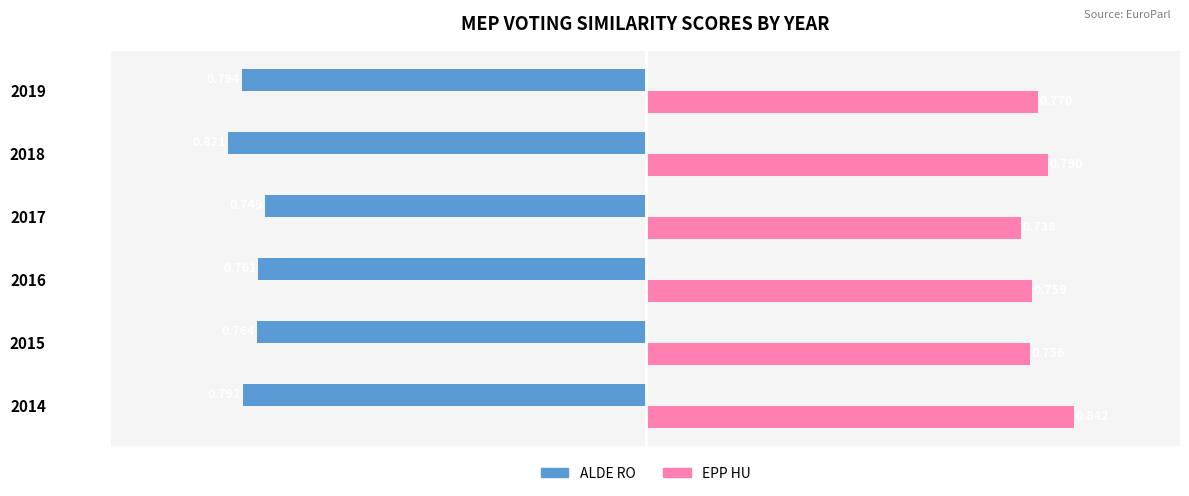

Which series has the widest spread of values?

EPP HU